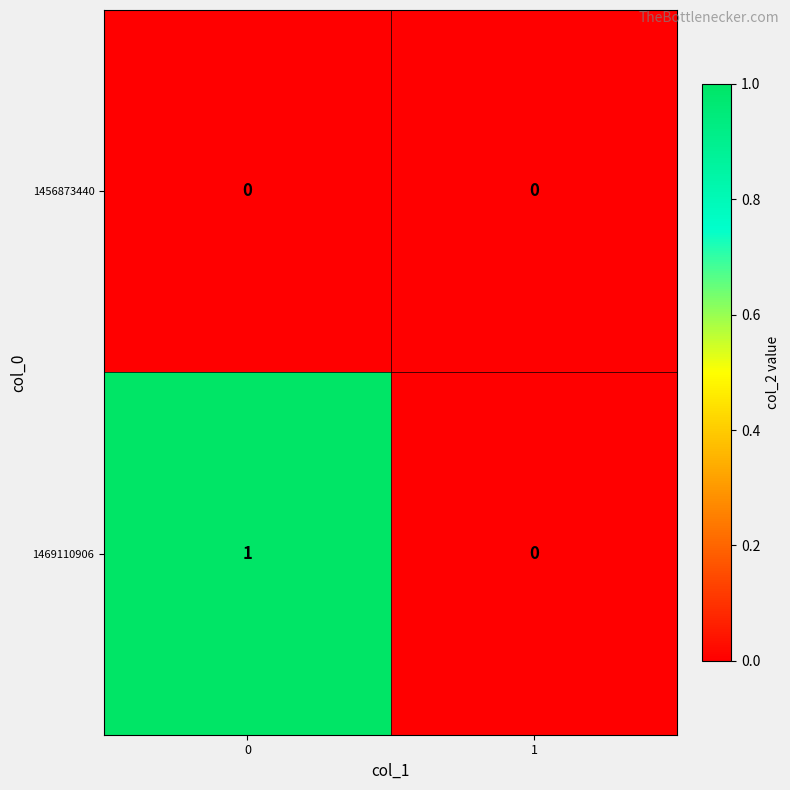

What is the difference between the highest and lowest values at 0?

1